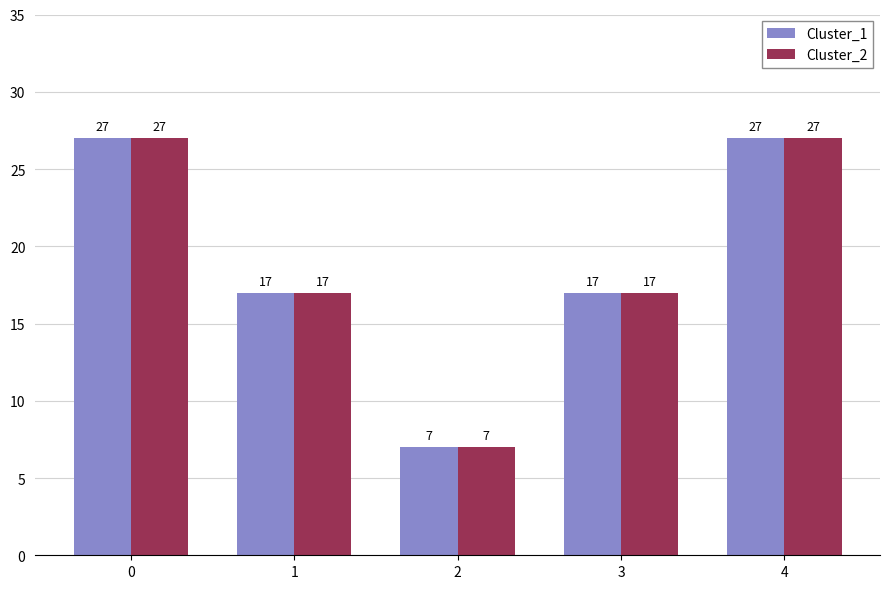

Is it true that Cluster_1 equals 17 at 3?

True